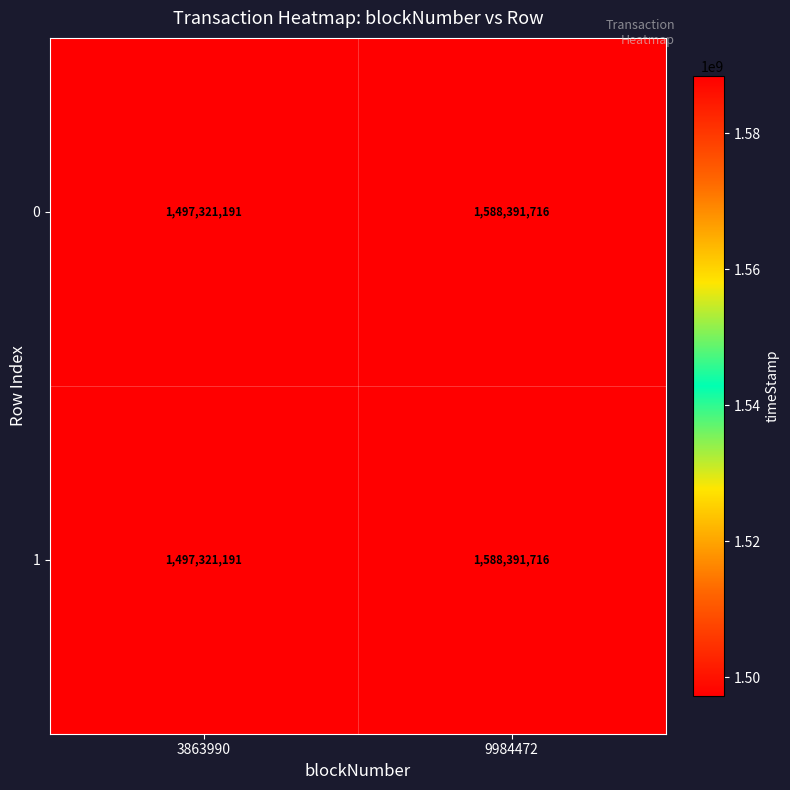

How many categories are shown in the chart?

2